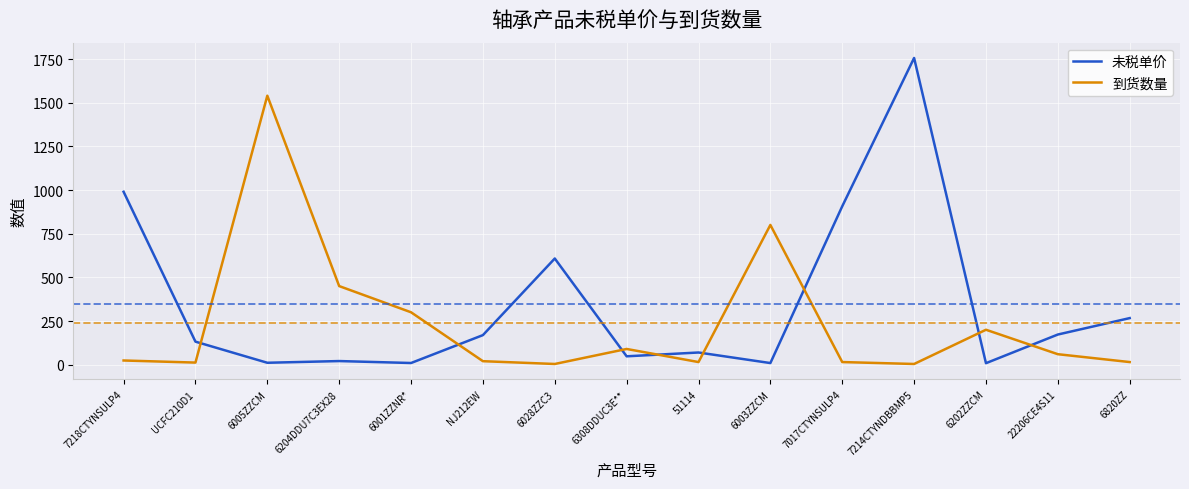

Between which two adjacent categories do 未税单价 and 到货数量 first intersect?

UCFC210D1 and 6005ZZCM